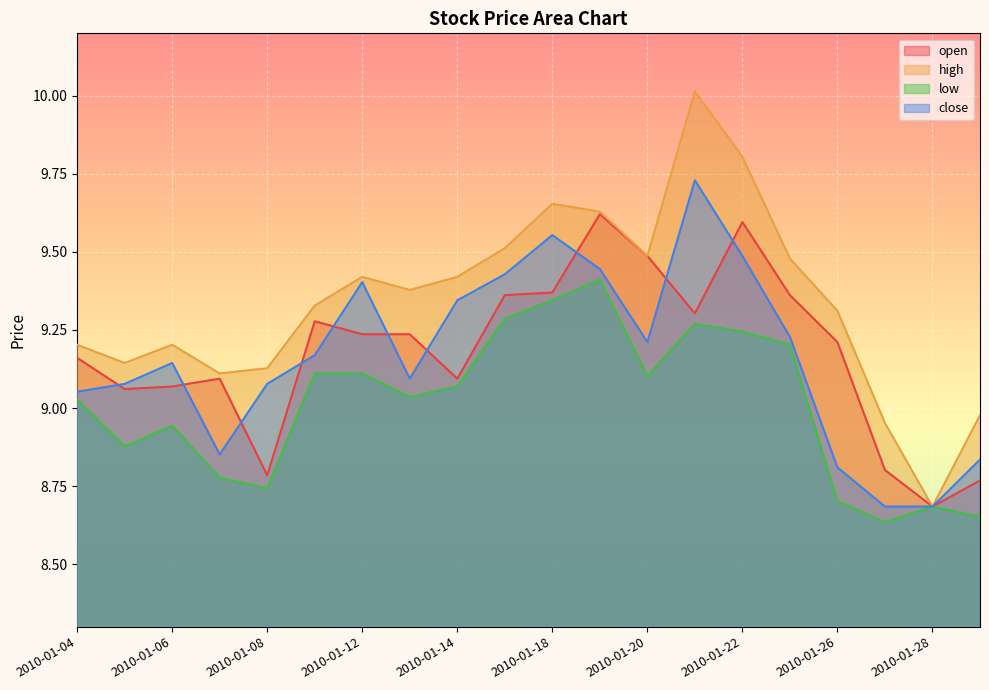

What is the difference between the maximum and minimum values in the open series?

0.9